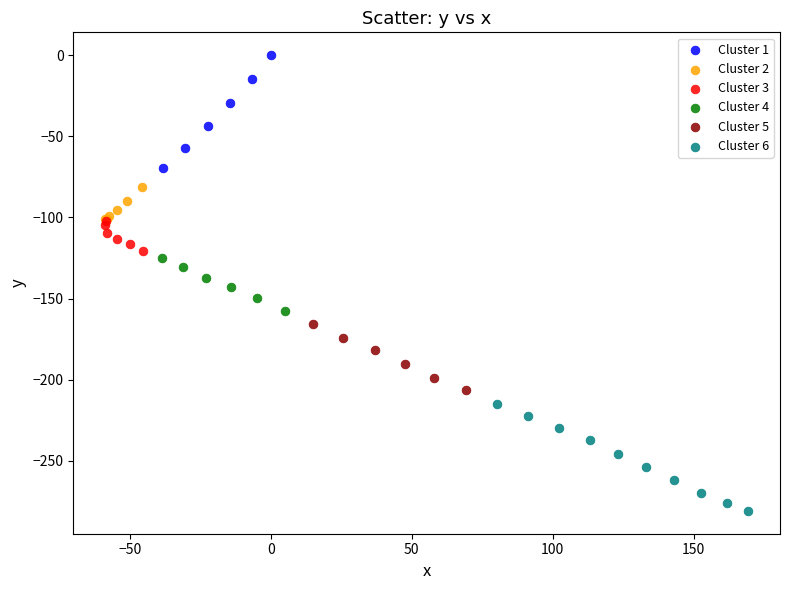

Which series contains the lowest Y value?

Cluster 6